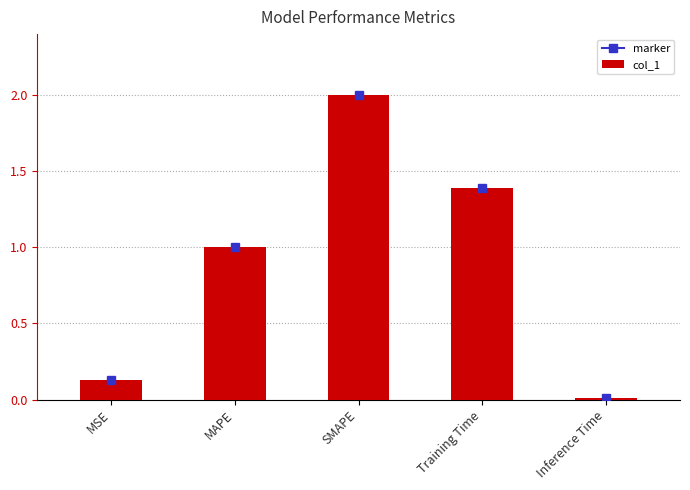

Is it true that the value at SMAPE is 2.9?

False